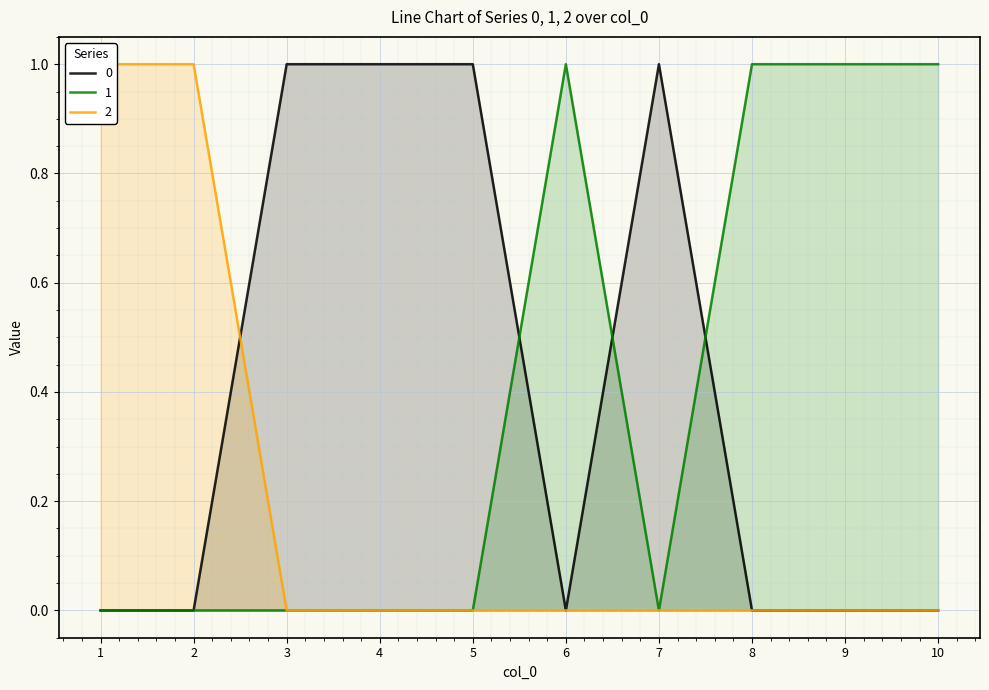

What is the difference between the second highest and minimum values in the 1 series?

1